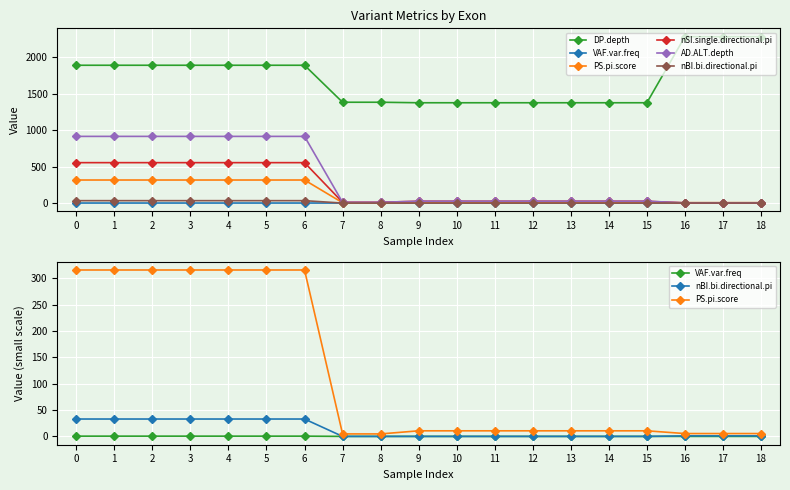

True or false: AD.ALT.depth has a value of 33.9 at 10.

False